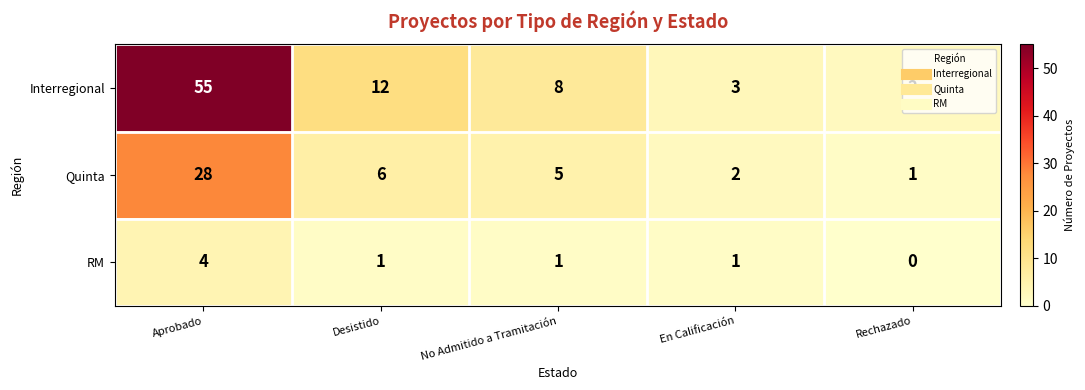

The value of Quinta at Desistido is 6. True or false?

True